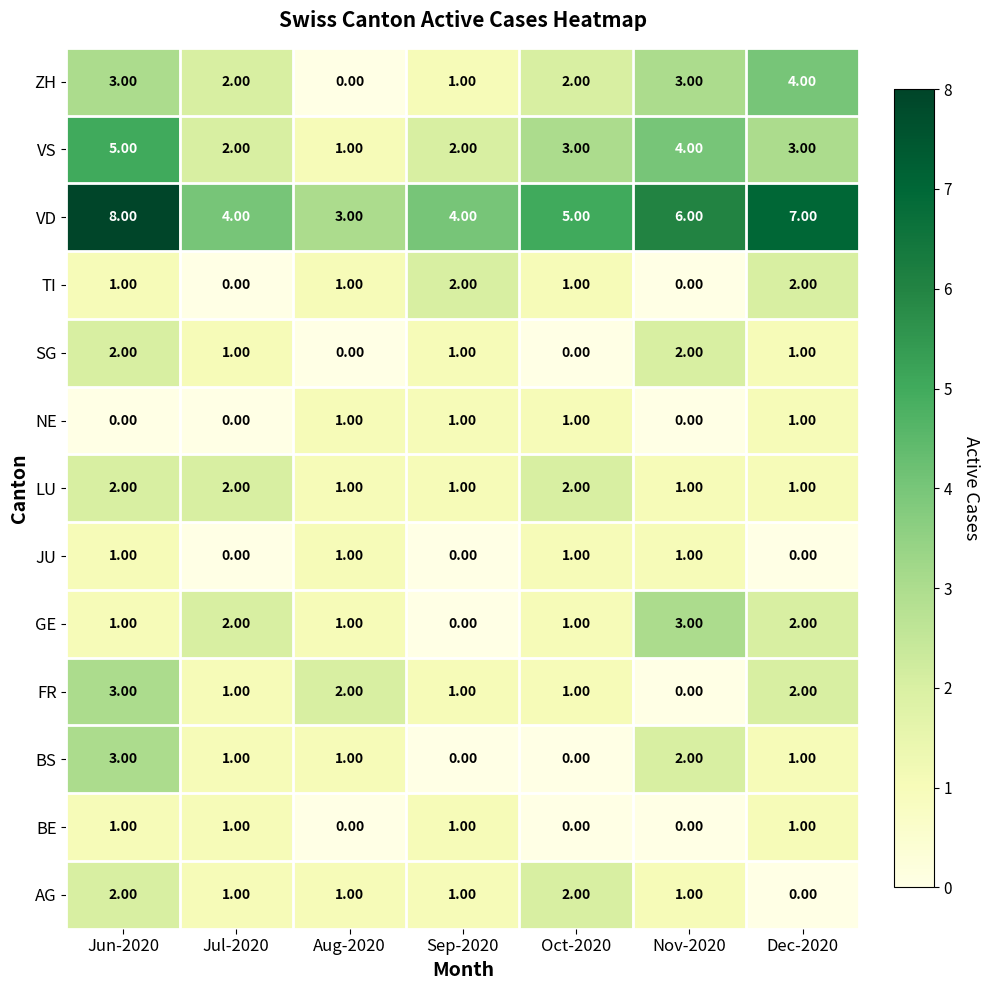

What is the spread (max minus min) of values at Dec-2020?

7